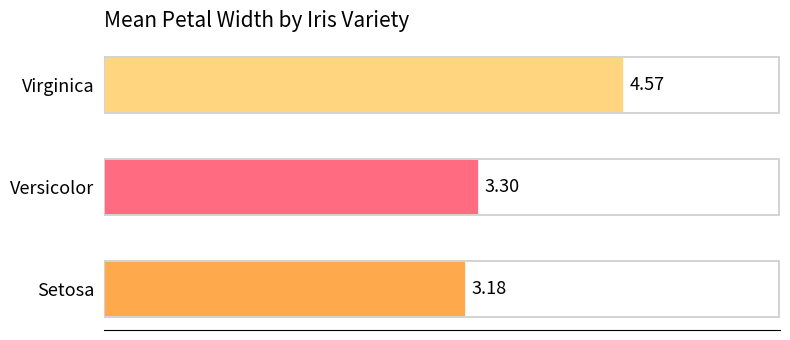

What is the difference between the maximum and second lowest values?

1.3